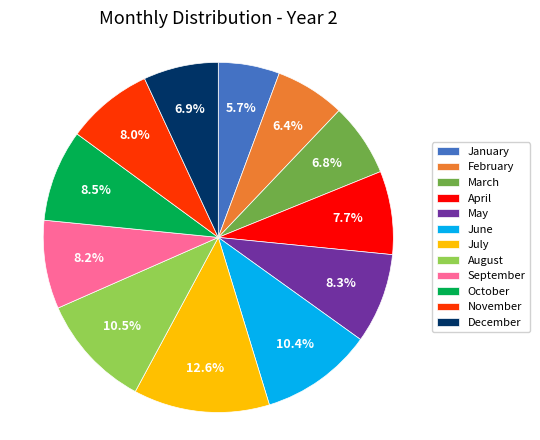

Which category has the biggest portion of the pie?

July